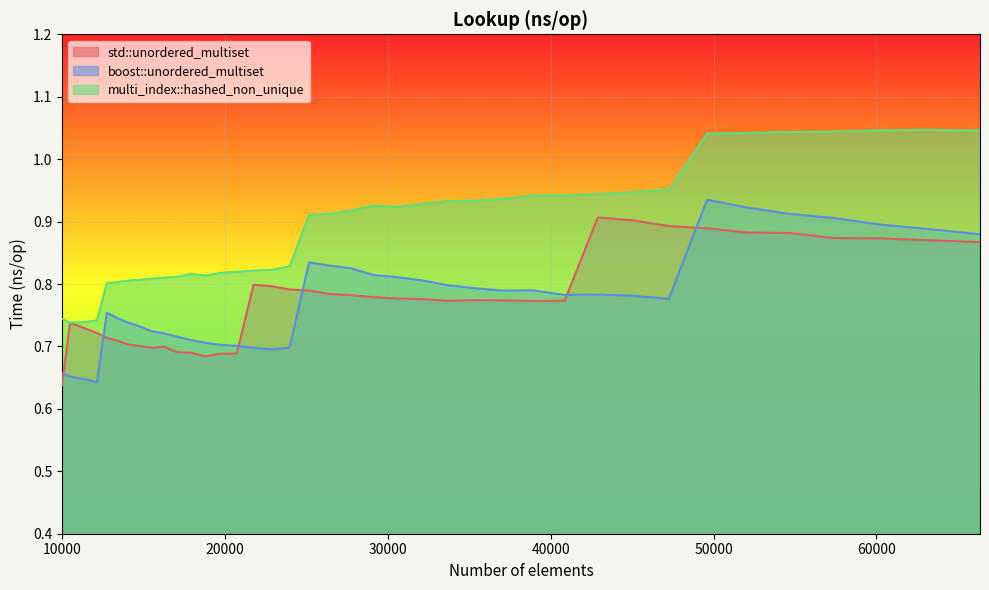

In boost::unordered_multiset, how many points are higher than both neighbors (excluding endpoints)?

5